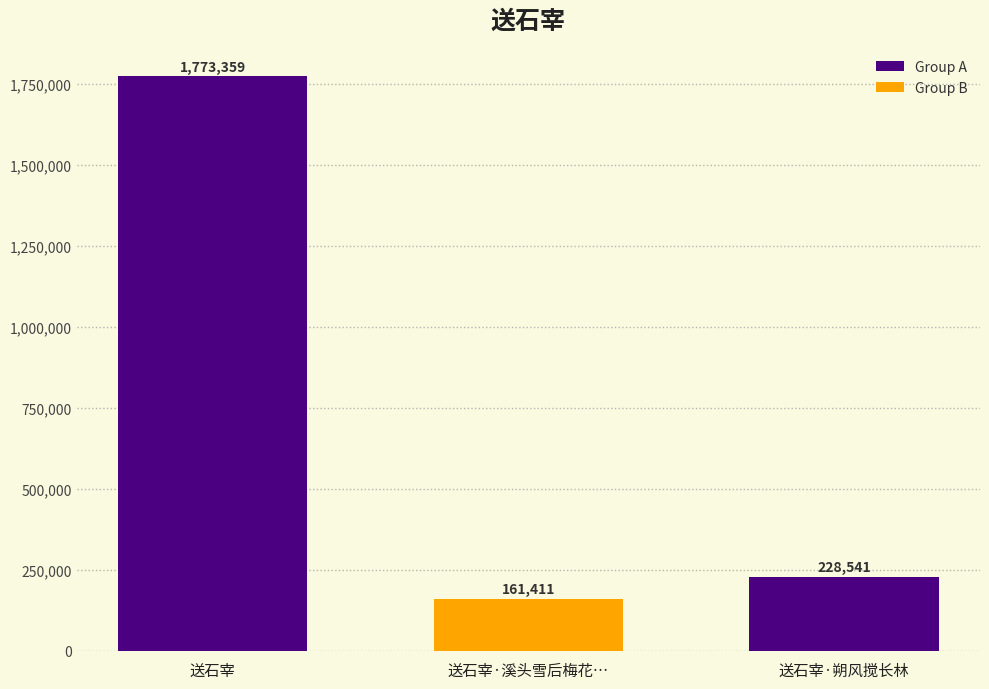

Approximately how many times larger is the value at 送石宰·溪头雪后梅花… compared to 送石宰?

0.1